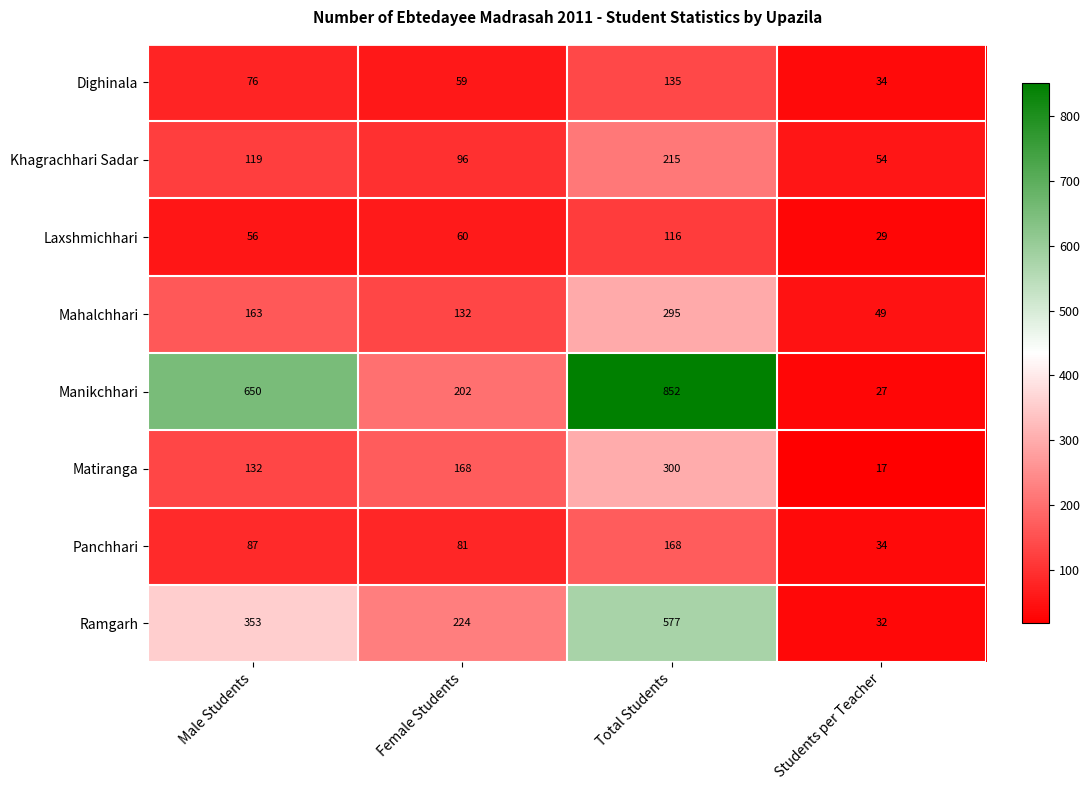

What value does the Manikchhari series have at Female Students?

202